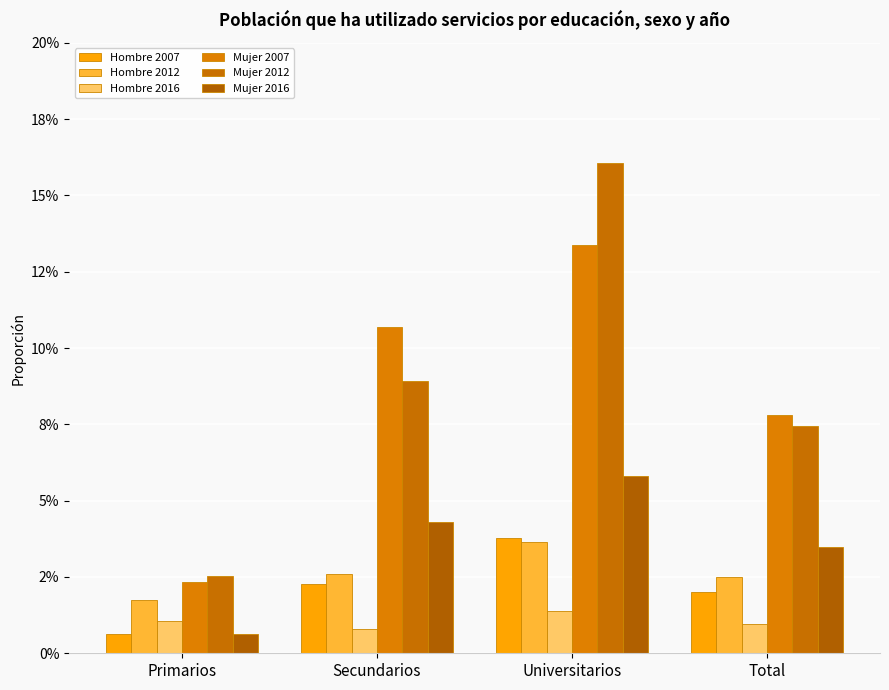

What is the maximum value for Mujer 2007?

0.1